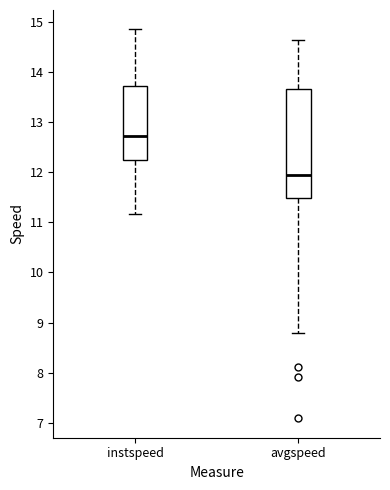

Reading left to right, read every box against the y-axis: the position of its median line, the range the box covers, and the ends of its whiskers. The values are not printed on the chart, so give them approximately, as read against the axis.

instspeed: median 12.7, box 12.2 to 13.7, whiskers 11.2 to 14.8
avgspeed: median 11.9, box 11.5 to 13.7, whiskers 8.8 to 14.6